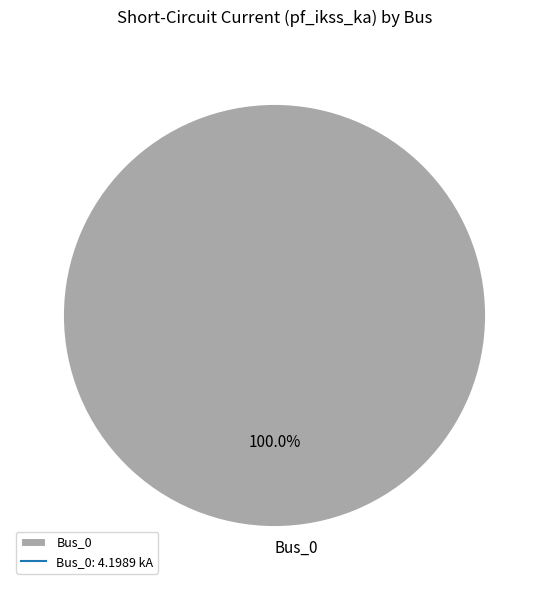

Rank the categories by value from highest to lowest.

Bus_0